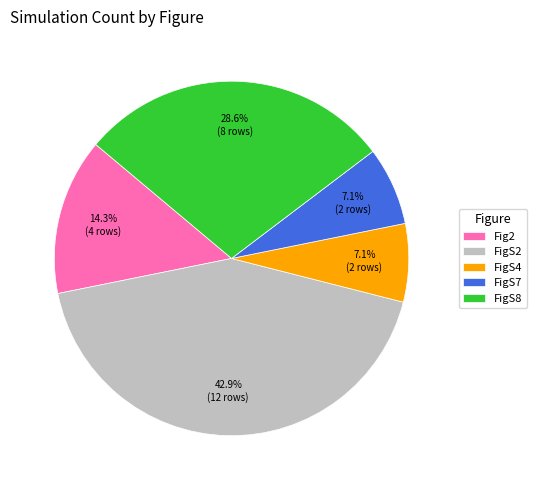

Is FigS8 the majority of the pie?

No